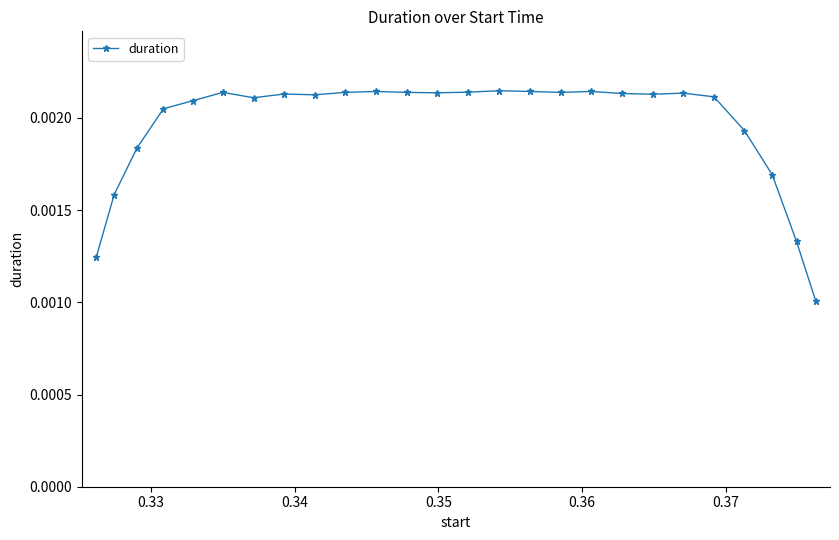

True or false: the data has more than 2 interior local peaks.

True